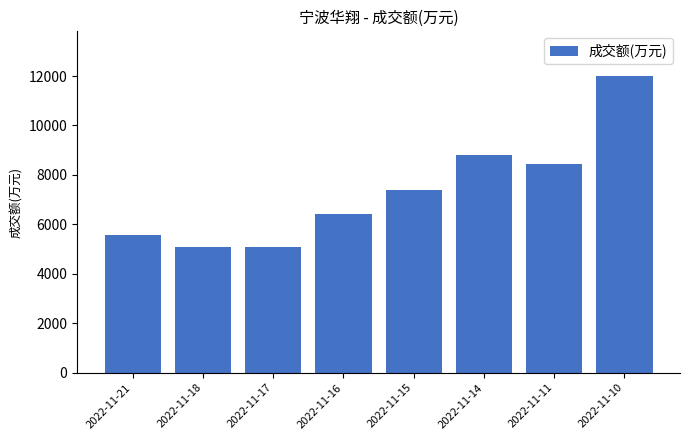

Approximately how many times larger is the value at 2022-11-10 compared to 2022-11-15?

1.6